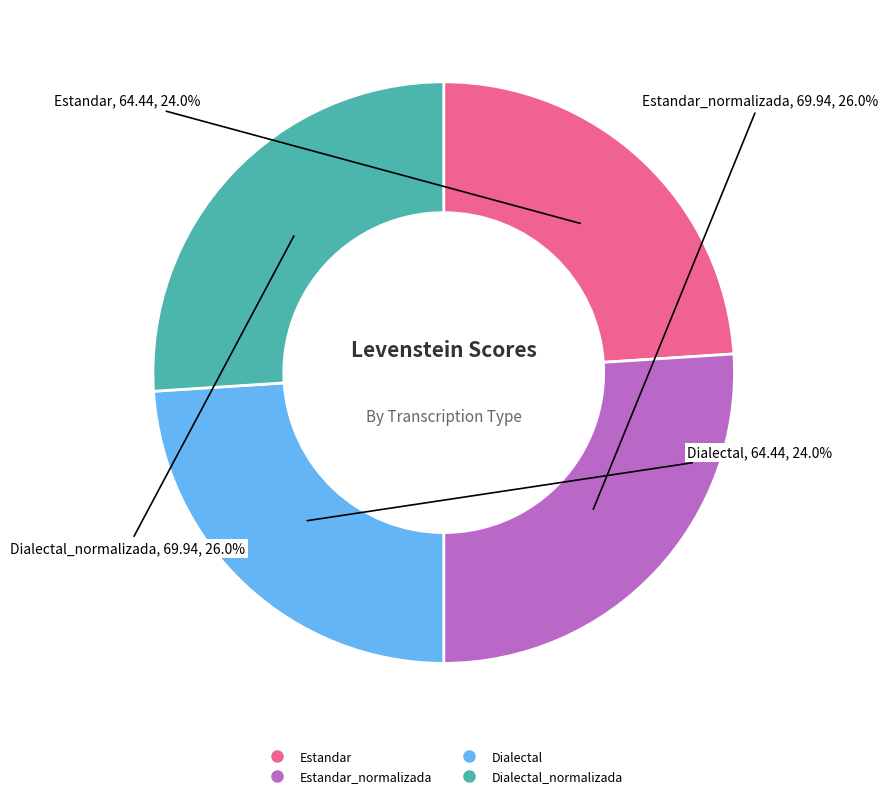

Is there a majority slice in this chart?

No